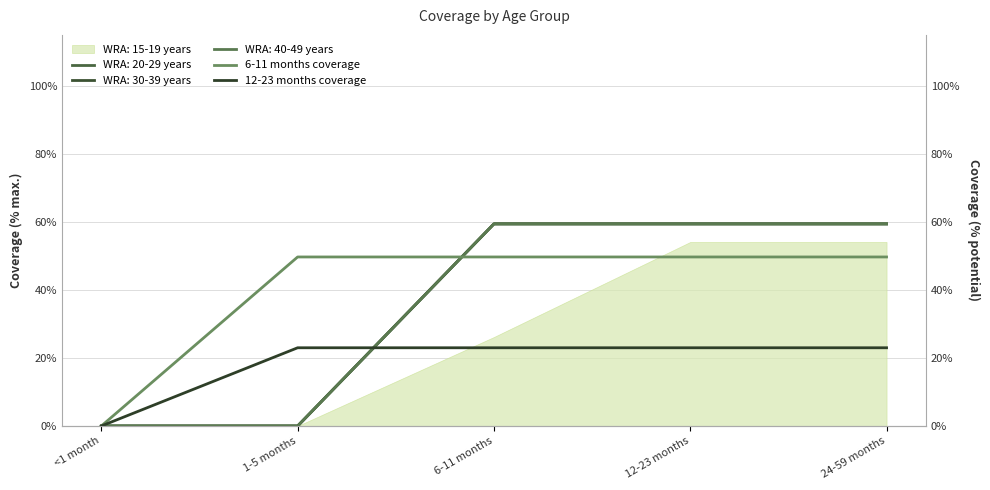

Which category has the lowest value in the 12-23 months coverage series?

<1 month